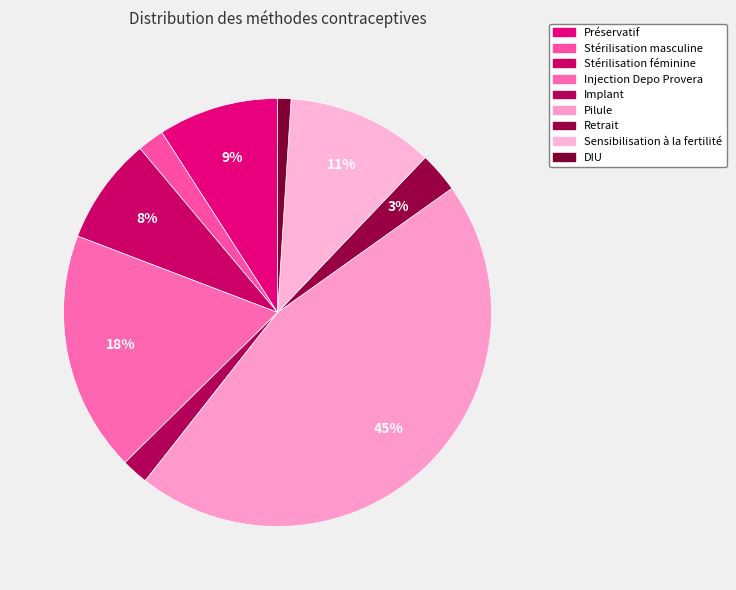

How many slices are in this pie chart?

9